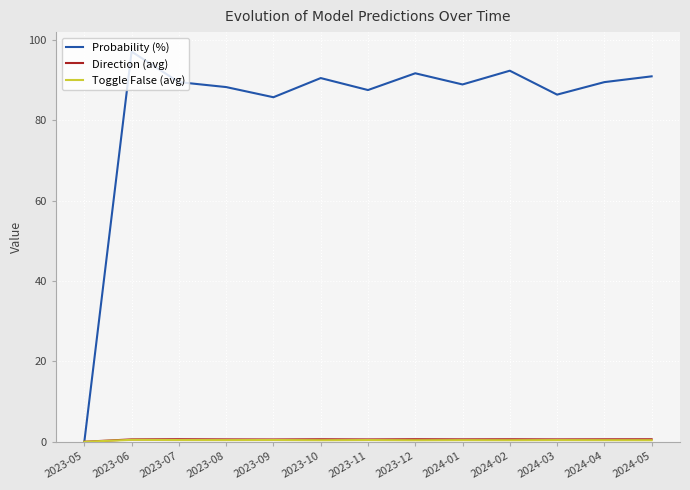

Between 2023-05 and 2023-11, which series saw the biggest shift?

Probability (%)